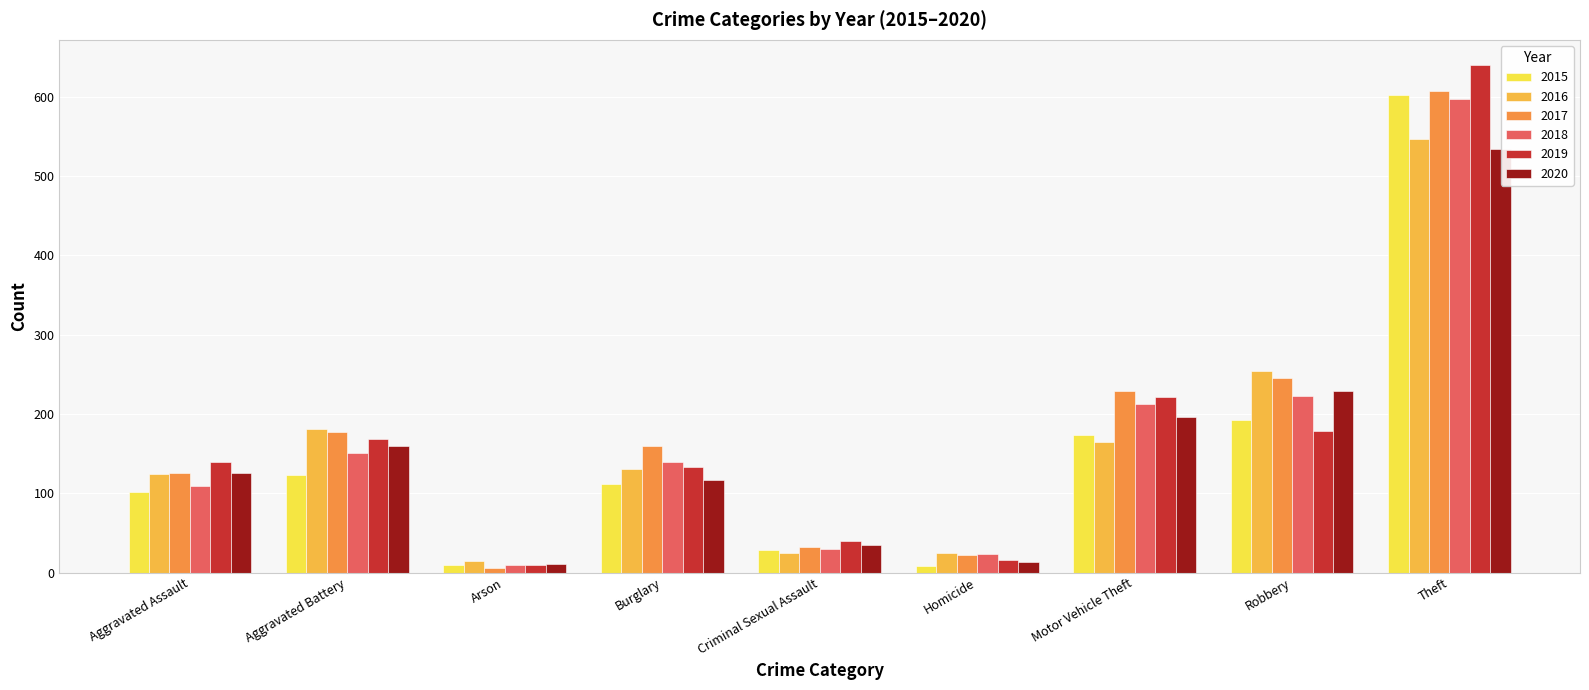

What is the sum of the 2019 values at Robbery and Burglary?

312